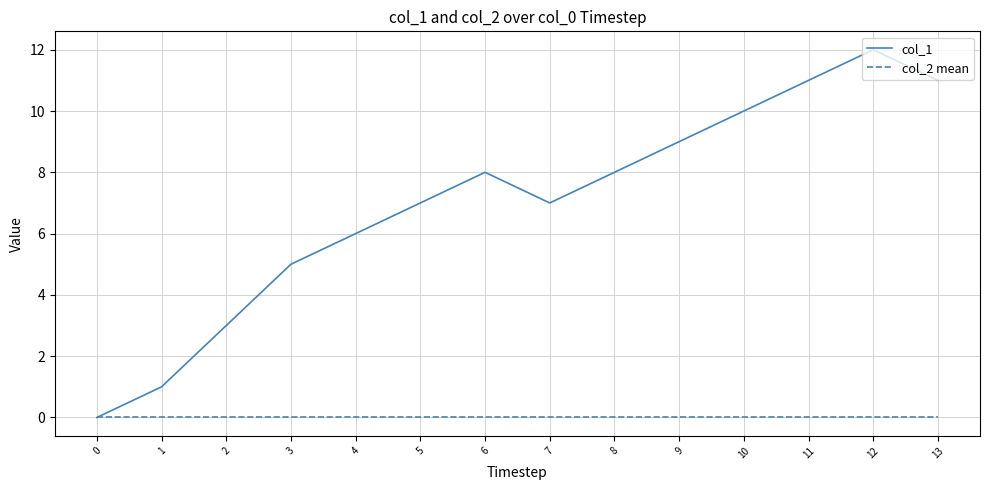

List the series in order of their peak value, highest first.

col_1, col_2 mean